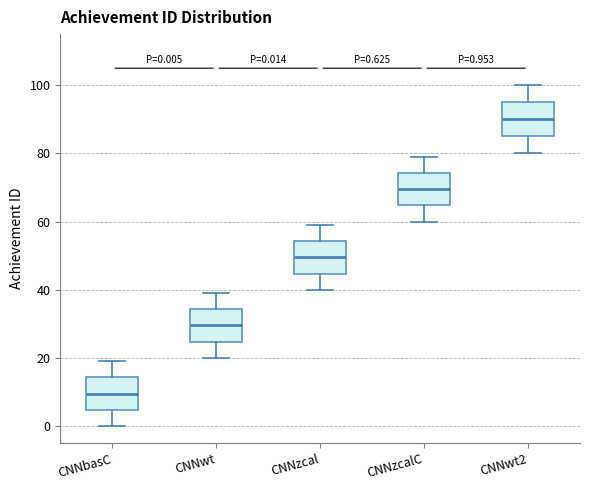

Which box's median line is the lowest?

CNNbasC